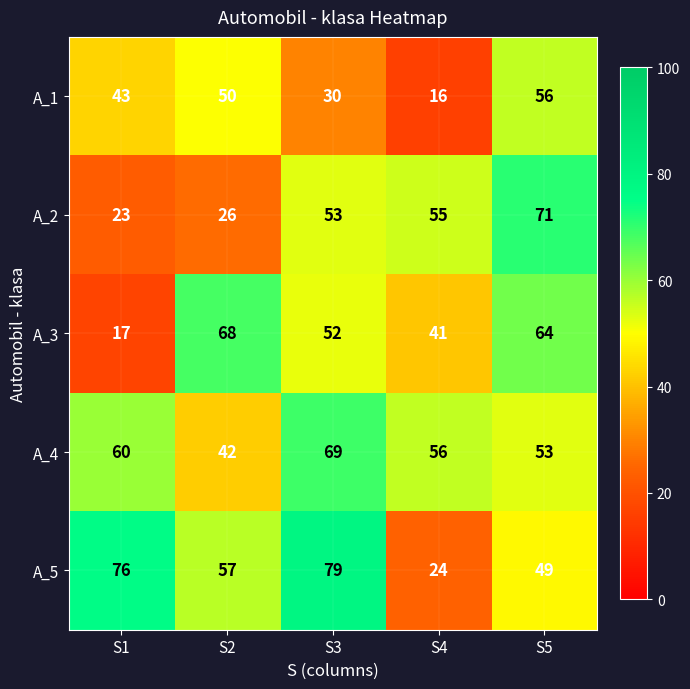

At S3, list the series in order from smallest to largest.

A_1, A_3, A_2, A_4, A_5